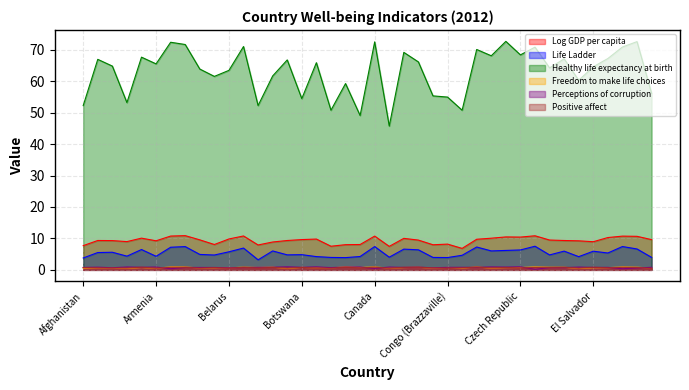

Count the number of data series in this chart.

6